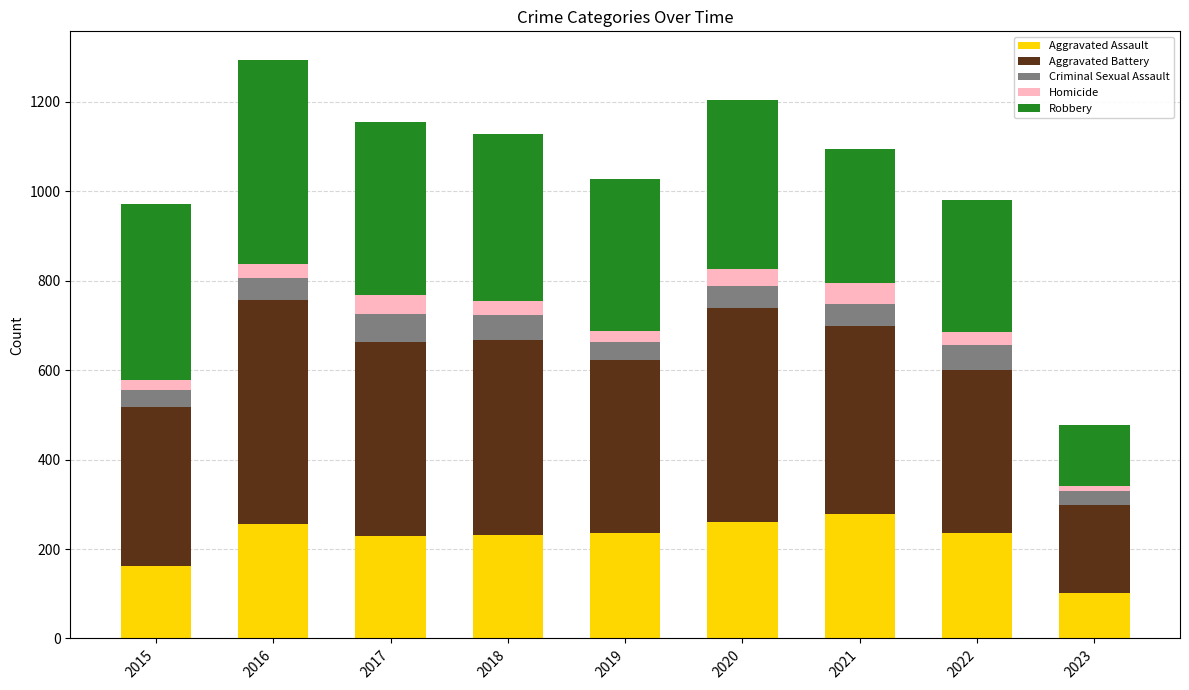

What is the lowest value of the Aggravated Assault series?

101